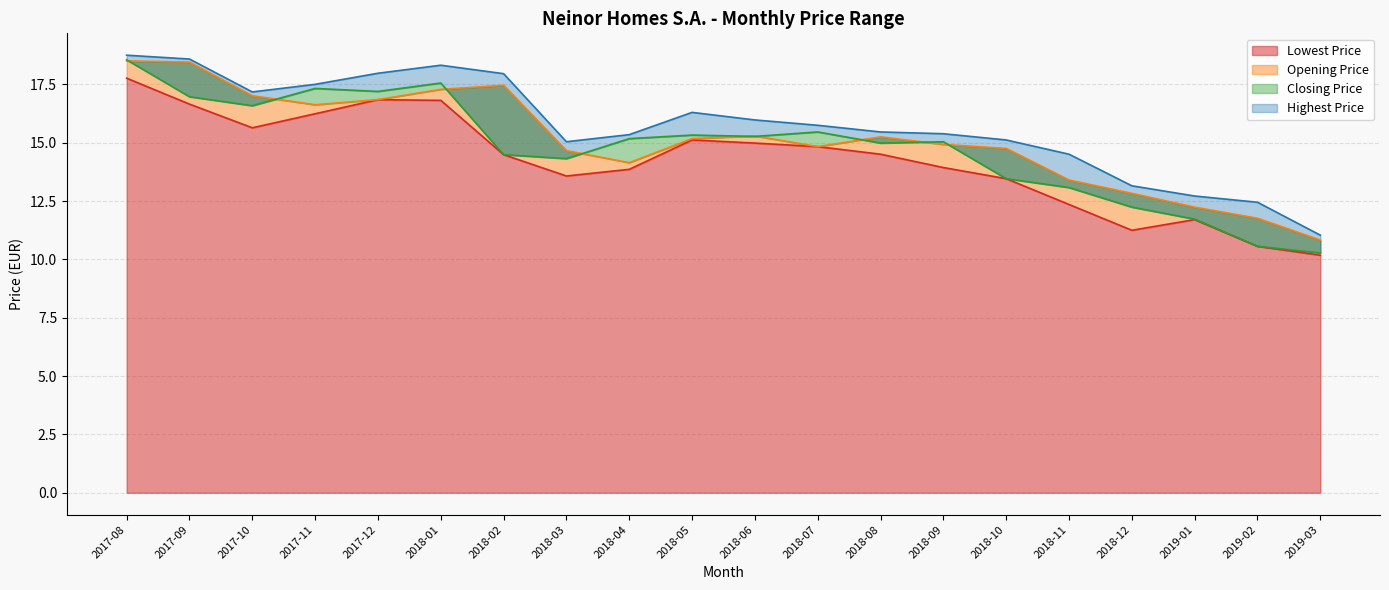

True or false: Closing Price has a value of 4.7 at 2017-08.

False